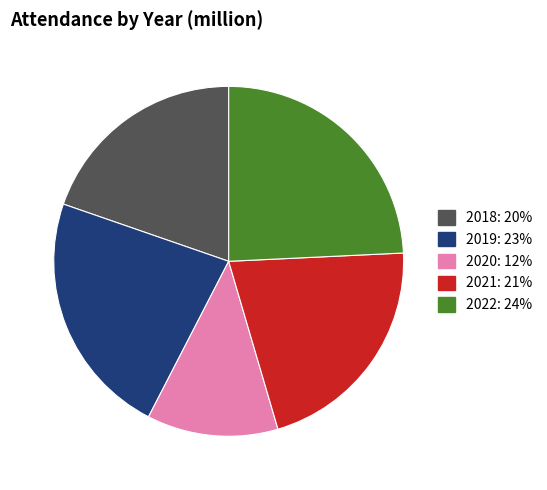

Is there any slice that represents more than half of the pie?

No